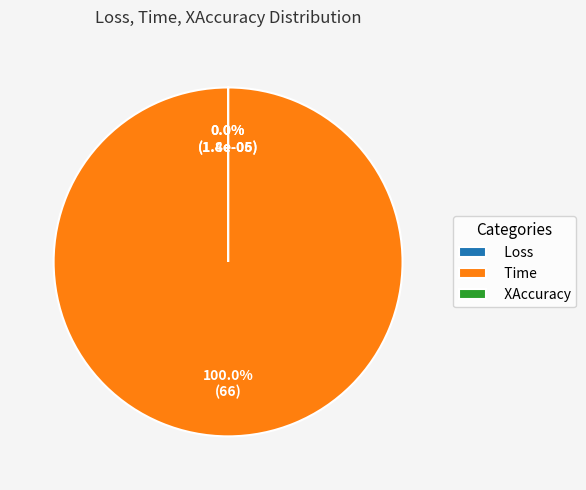

Does Time represent more than half of the total?

Yes